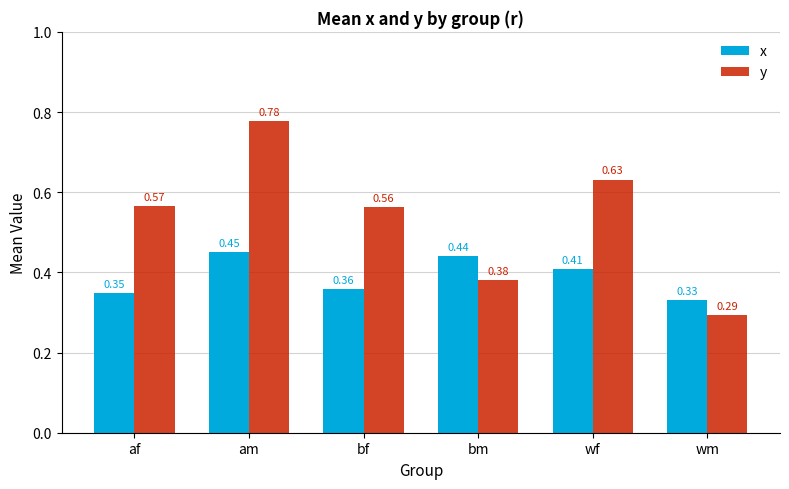

What position from the left is bf?

3